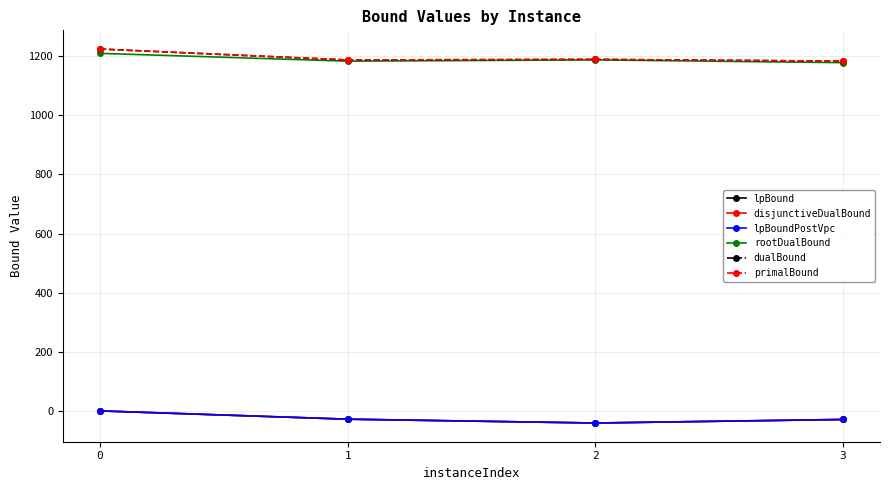

True or false: disjunctiveDualBound has more than 0 interior local peaks.

False